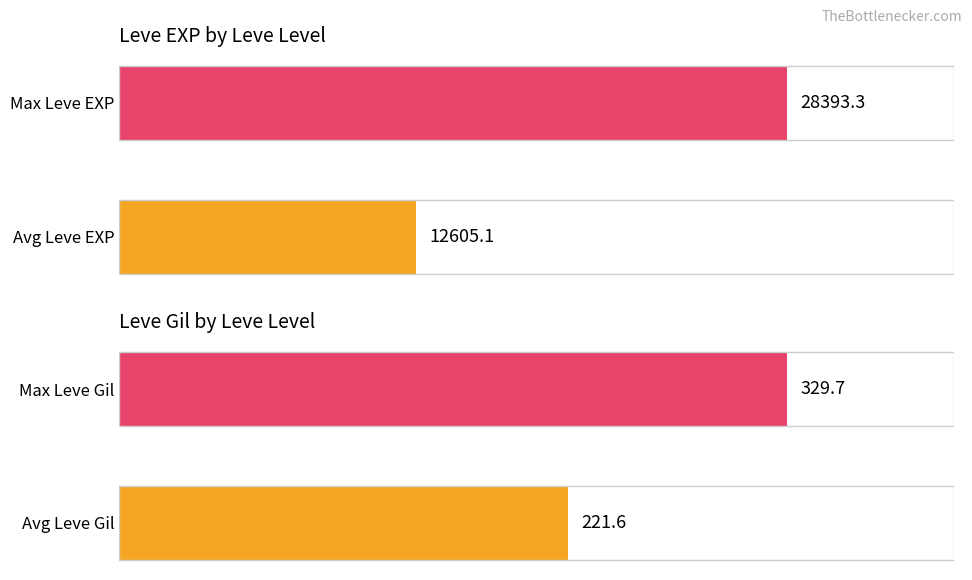

Reading right to left, what are all the values shown in this chart?

Leve EXP: 28393.3	12605.1
Leve Gil: 329.7	221.6